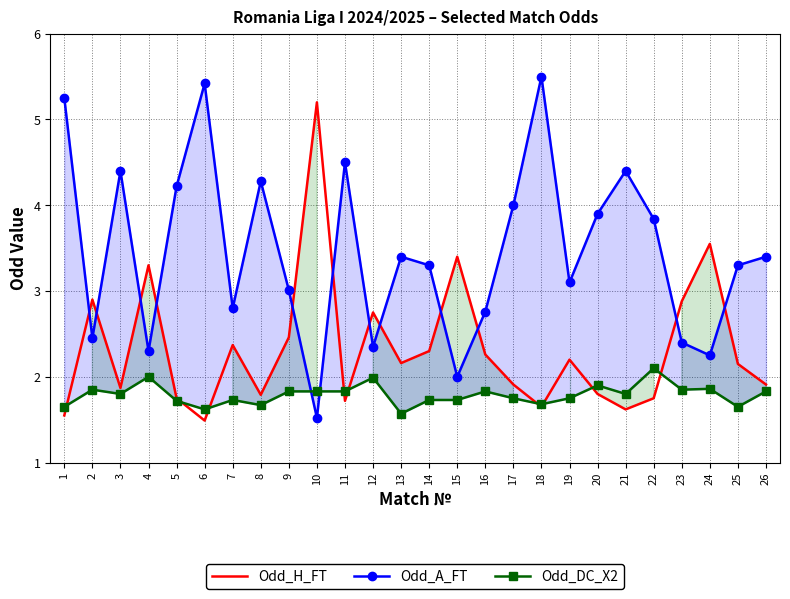

What is the difference between the maximum and second lowest values in the Odd_DC_X2 series?

0.5